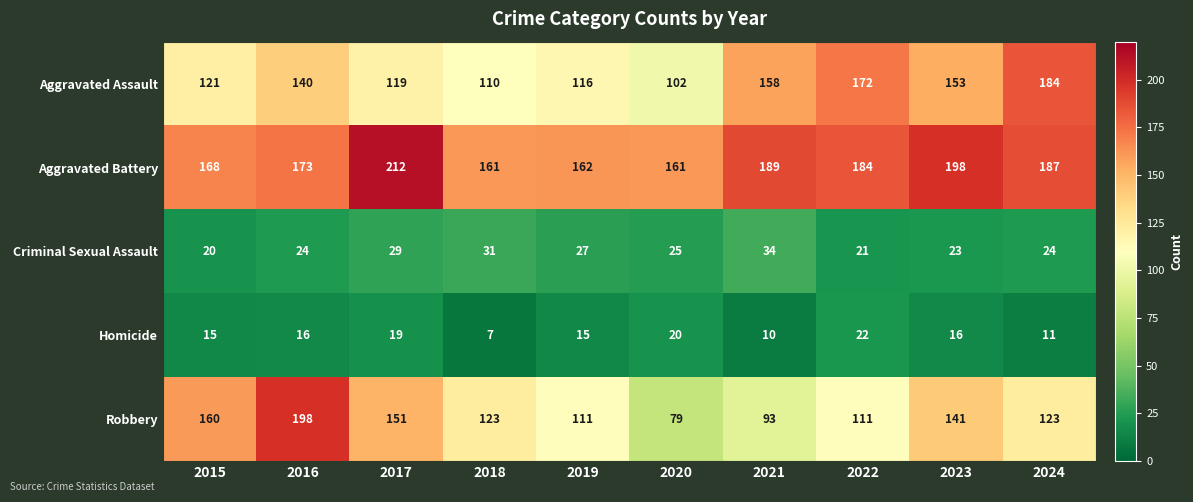

What is the total value across all series at 2022?

510